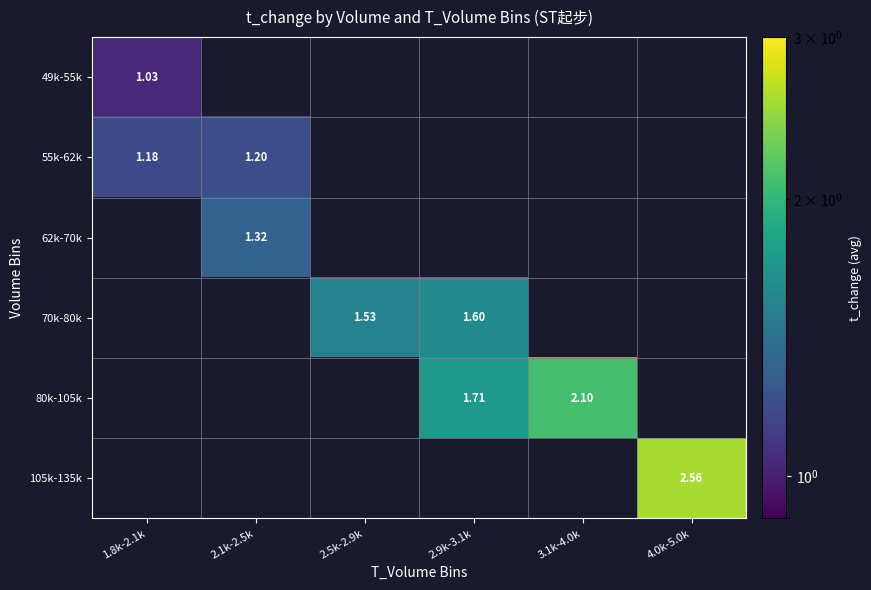

True or false: 55k-62k has a value of 1.2 at 1.8k-2.1k.

True